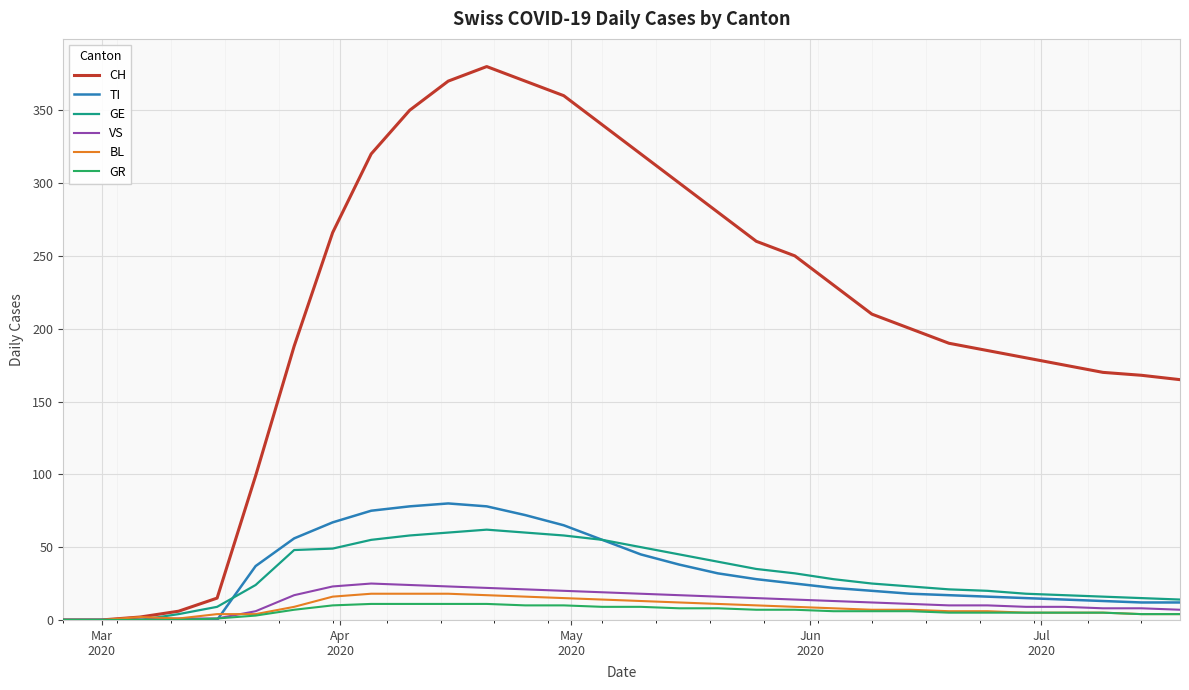

What are all the series names shown in the legend?

CH, TI, GE, VS, BL, GR